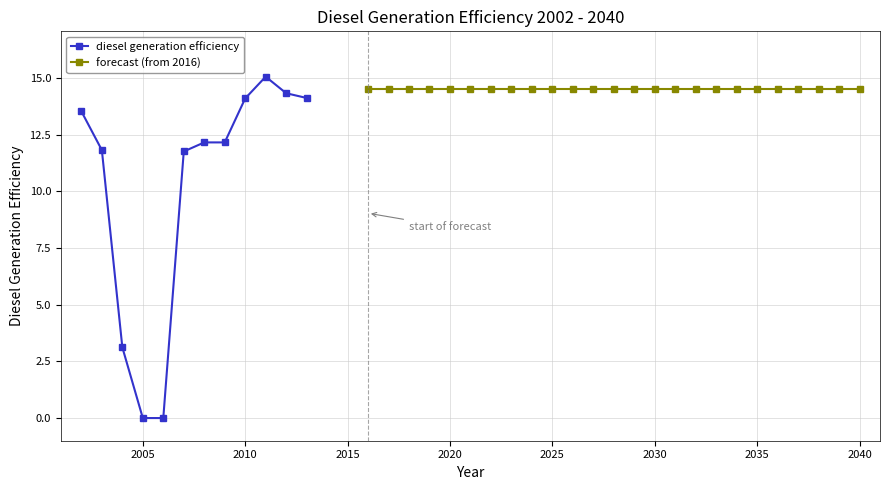

Reading left to right, list all the values displayed in this chart.

2002=13.5	2003=11.8	2004=3.1	2005=0.0	2006=0.0	2007=11.8	2008=12.2	2009=12.2	2010=14.1	2011=15.1	2012=14.3	2013=14.1	2016=14.5	2017=14.5	2018=14.5	2019=14.5	2020=14.5	2021=14.5	2022=14.5	2023=14.5	2024=14.5	2025=14.5	2026=14.5	2027=14.5	2028=14.5	2029=14.5	2030=14.5	2031=14.5	2032=14.5	2033=14.5	2034=14.5	2035=14.5	2036=14.5	2037=14.5	2038=14.5	2039=14.5	2040=14.5